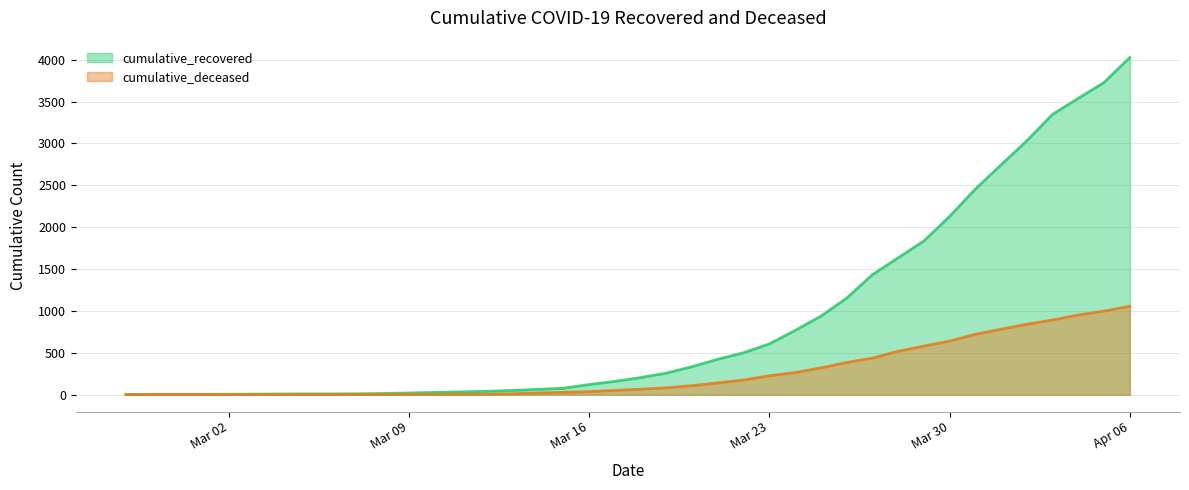

True or false: cumulative_recovered and cumulative_deceased intersect in this chart.

False